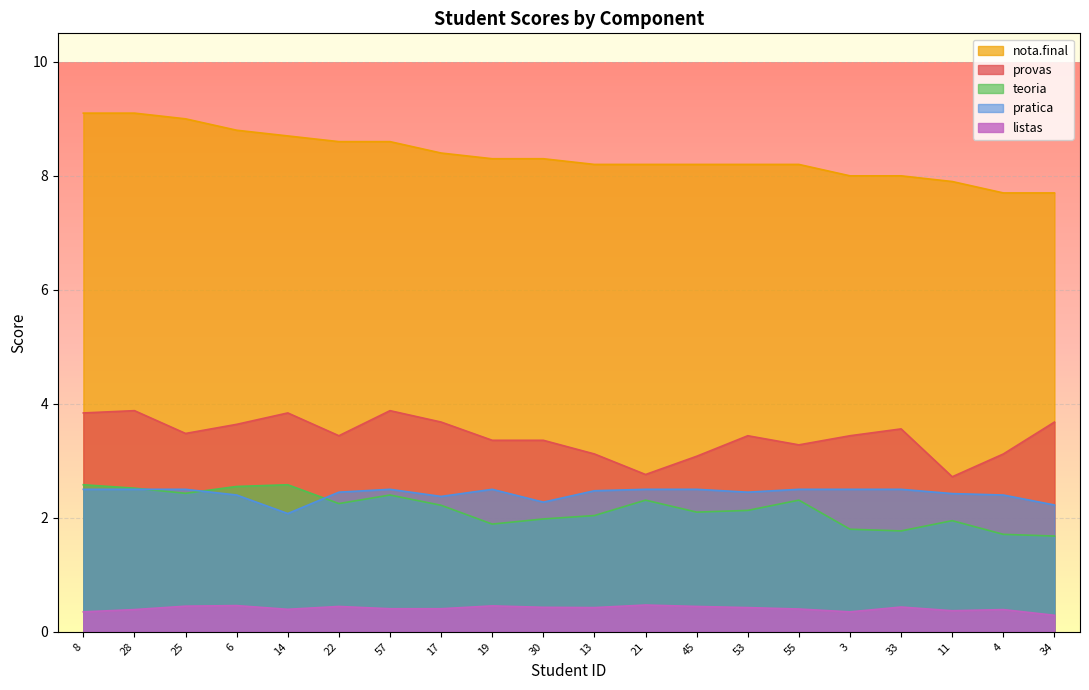

List the series in order of their peak value, highest first.

nota.final, provas, teoria, pratica, listas